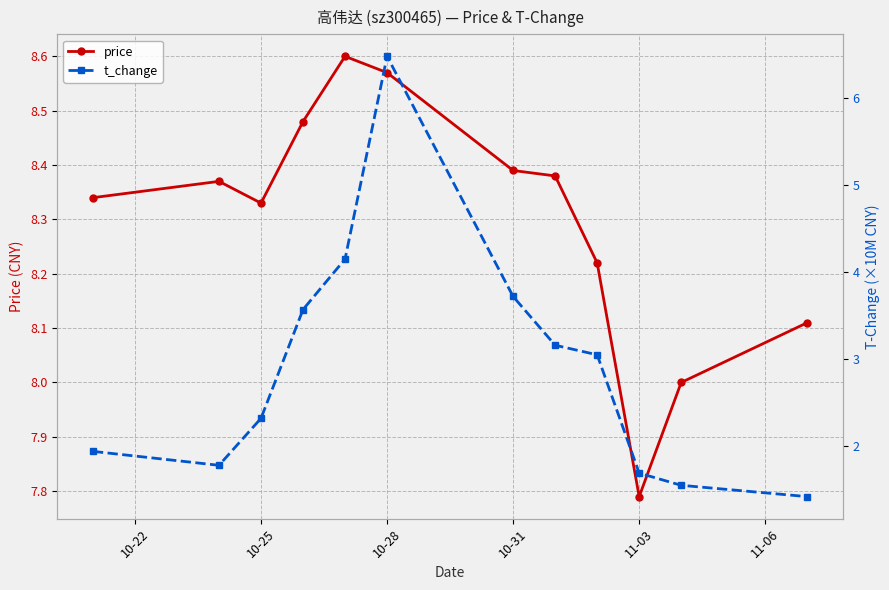

How many interior local peaks does the price series have?

2